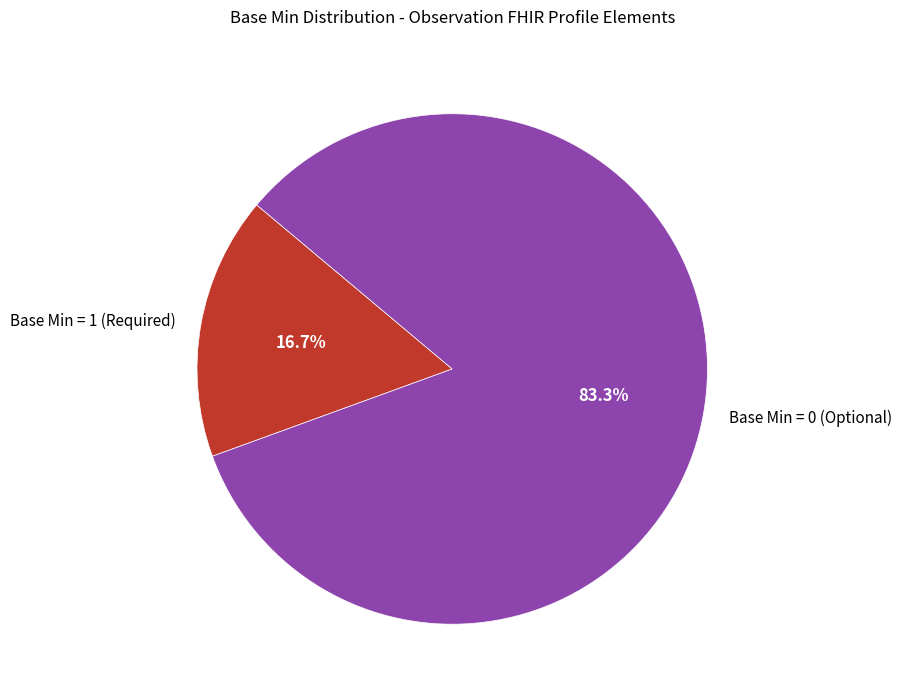

How many segments does this pie chart have?

2